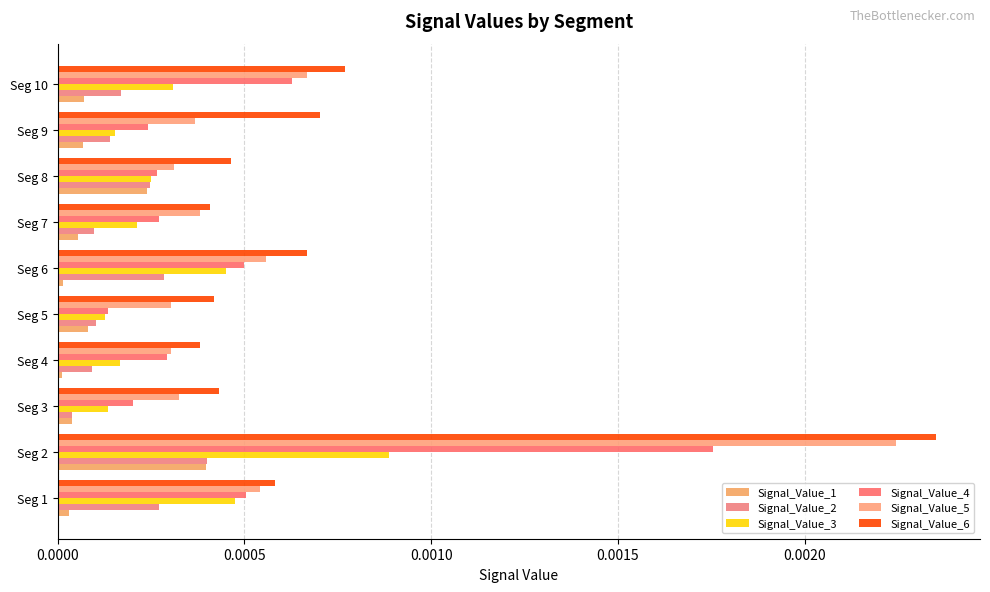

How many data points does each series have?

10